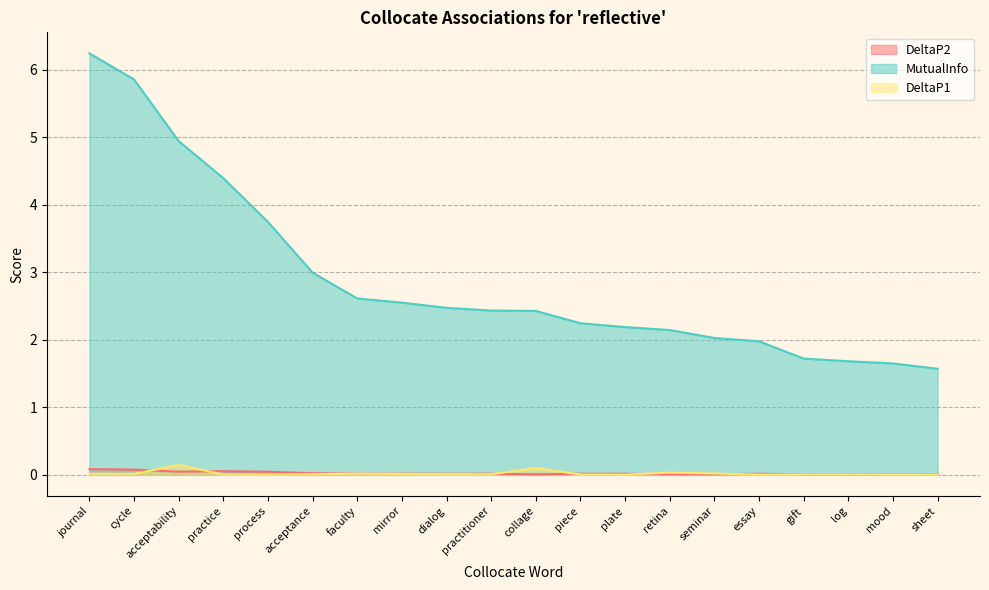

True or false: DeltaP1 and MutualInfo cross at least once.

False